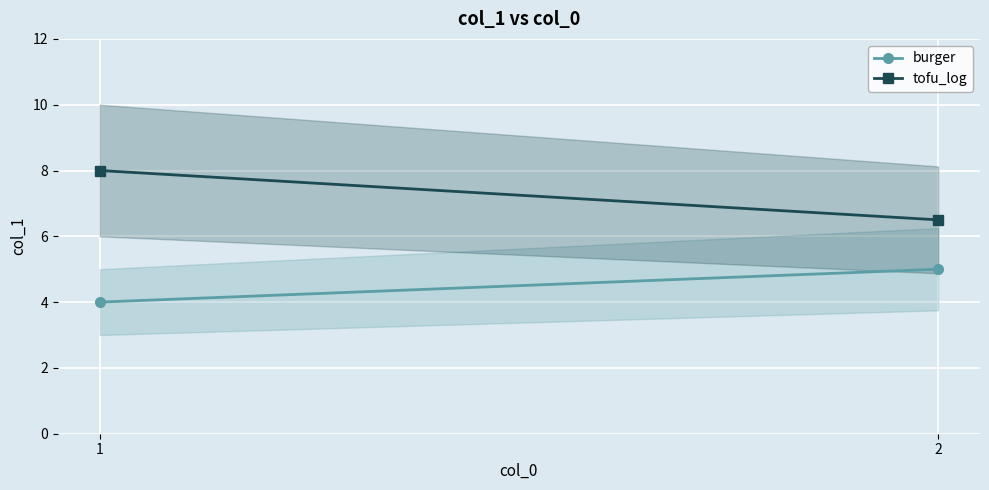

Where is burger nearest to the value 4?

1